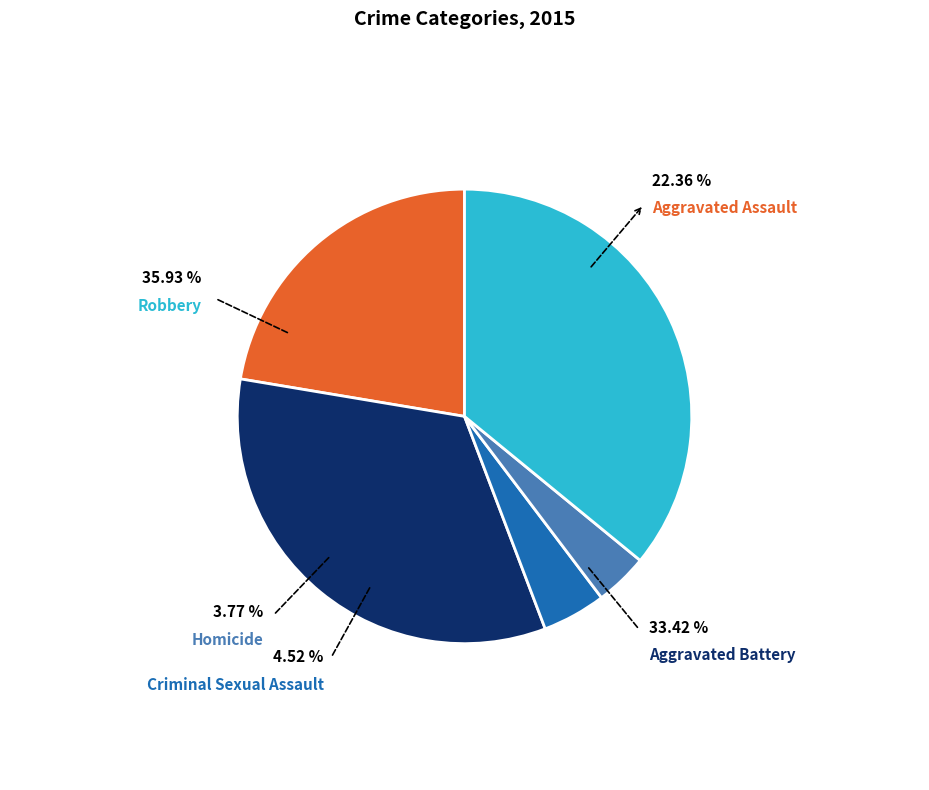

To the nearest percent, what is the combined percentage of Robbery and Aggravated Assault?

58%